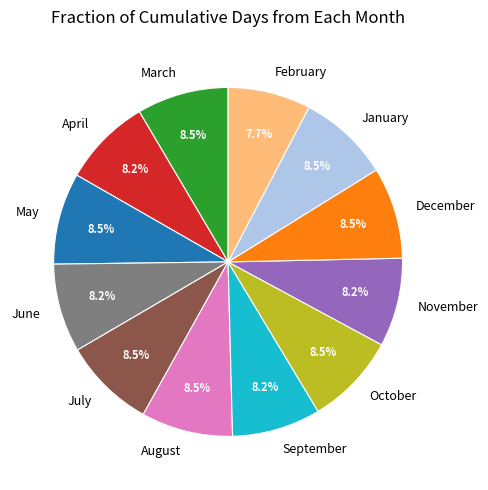

How many slices are in this pie chart?

12